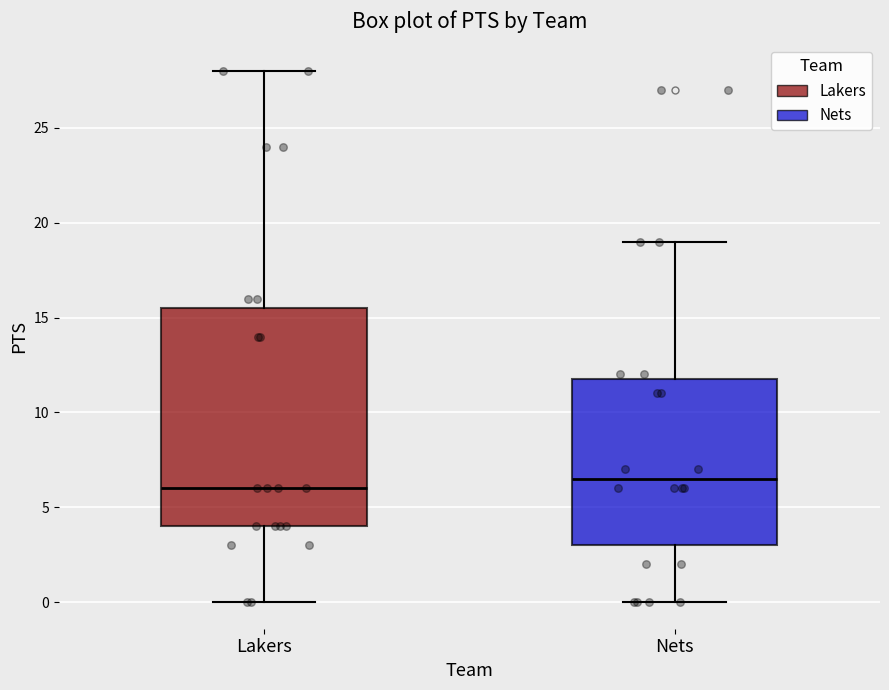

Comparing the boxes themselves (not the whiskers), which one is the tallest?

Lakers